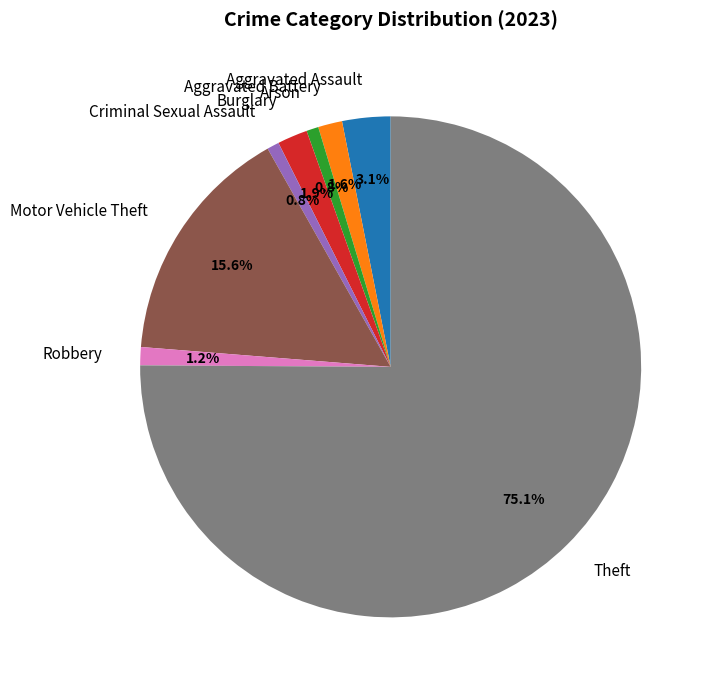

To the nearest percent, what portion does Motor Vehicle Theft represent?

16%